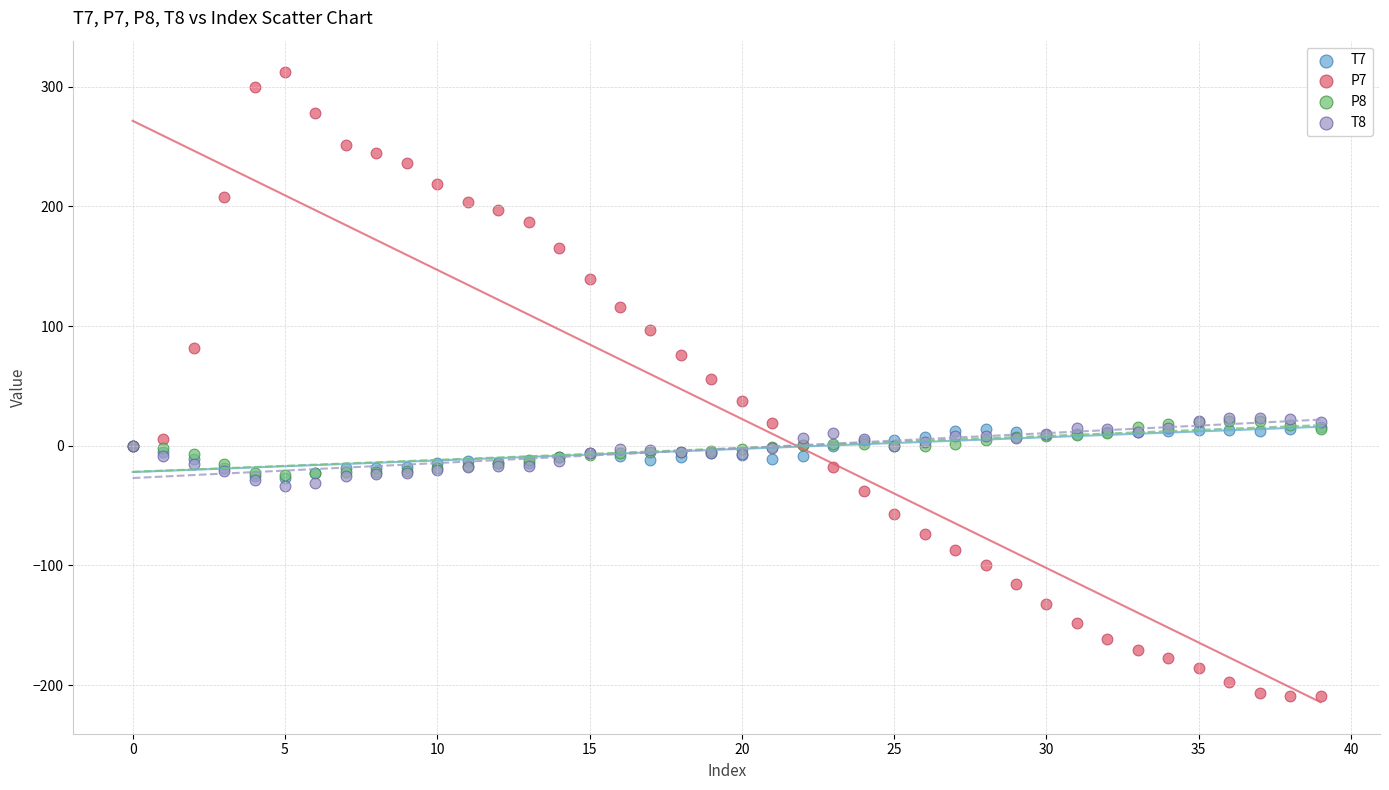

What are all the series names shown in the legend?

T7, P7, P8, T8